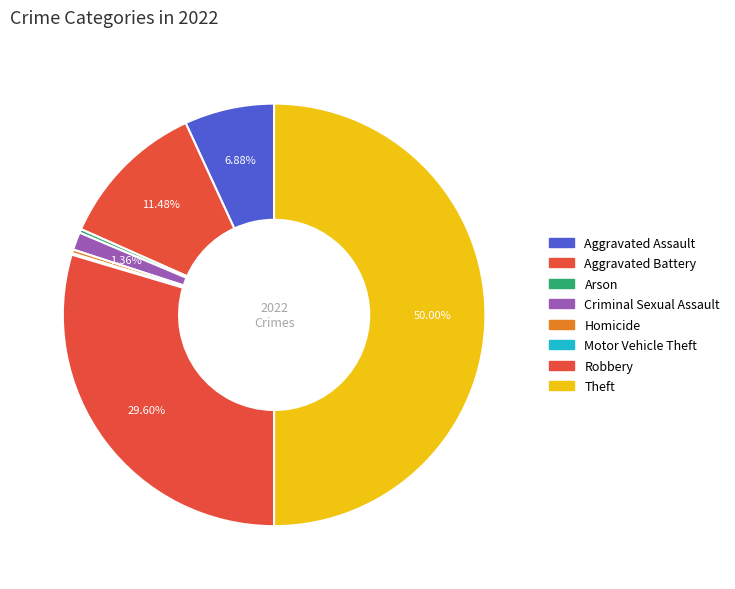

To the nearest percent, what is the combined percentage of Theft and Homicide?

50%